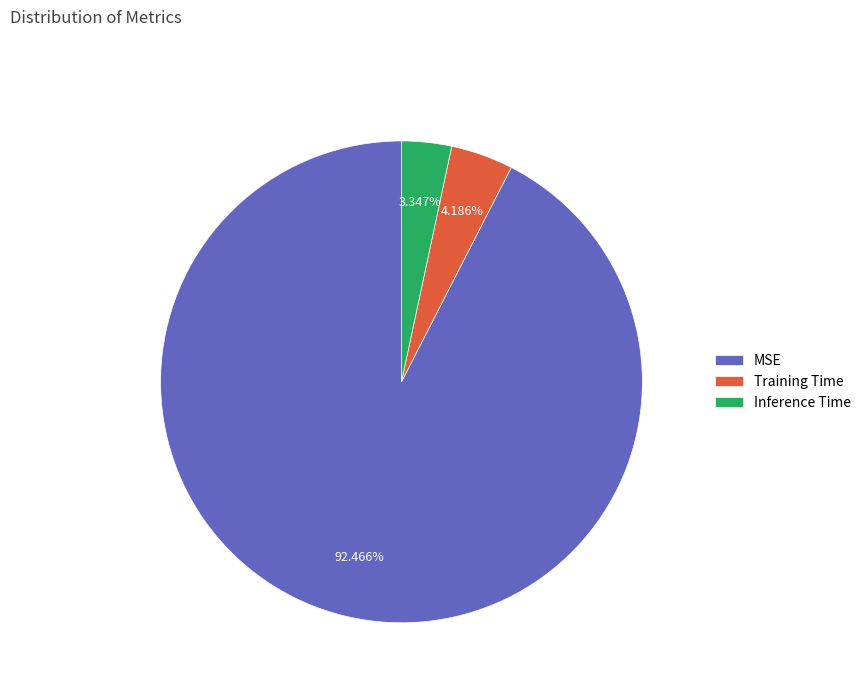

What percentage is the Training Time slice, to the nearest percent?

4%